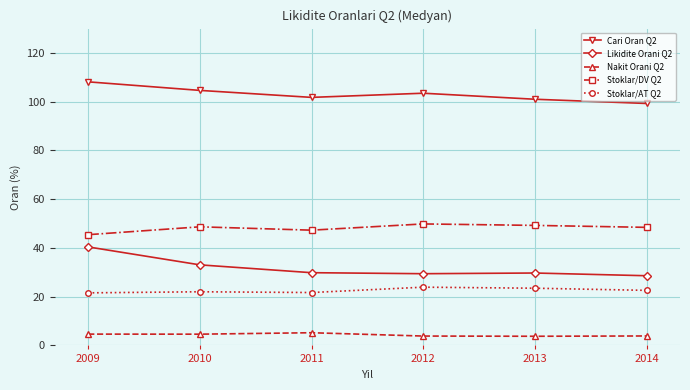

What is the difference between the Cari Oran Q2 values at 2010 and 2009?

3.5